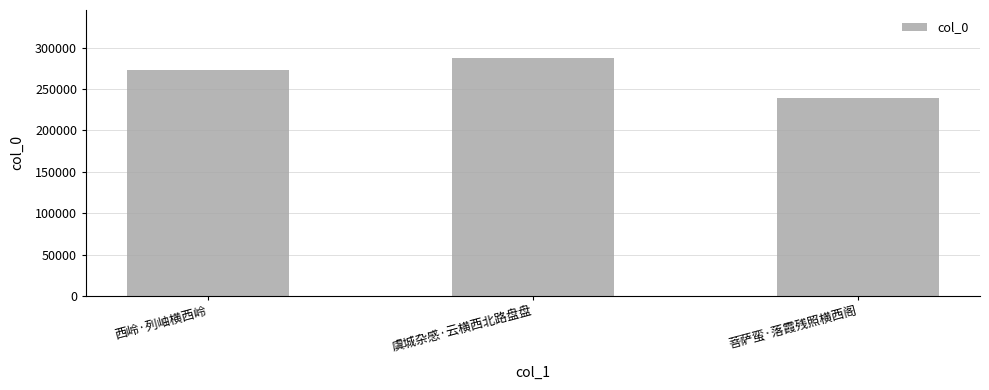

What is the difference between the maximum and minimum values?

48407